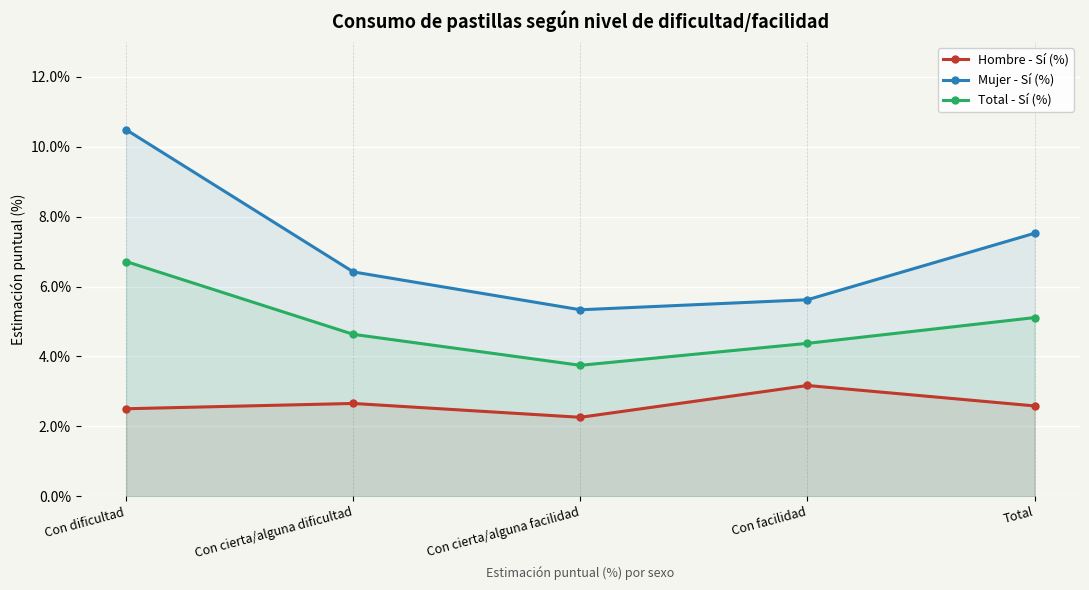

What is the total value across all series at Con cierta/alguna dificultad?

0.1